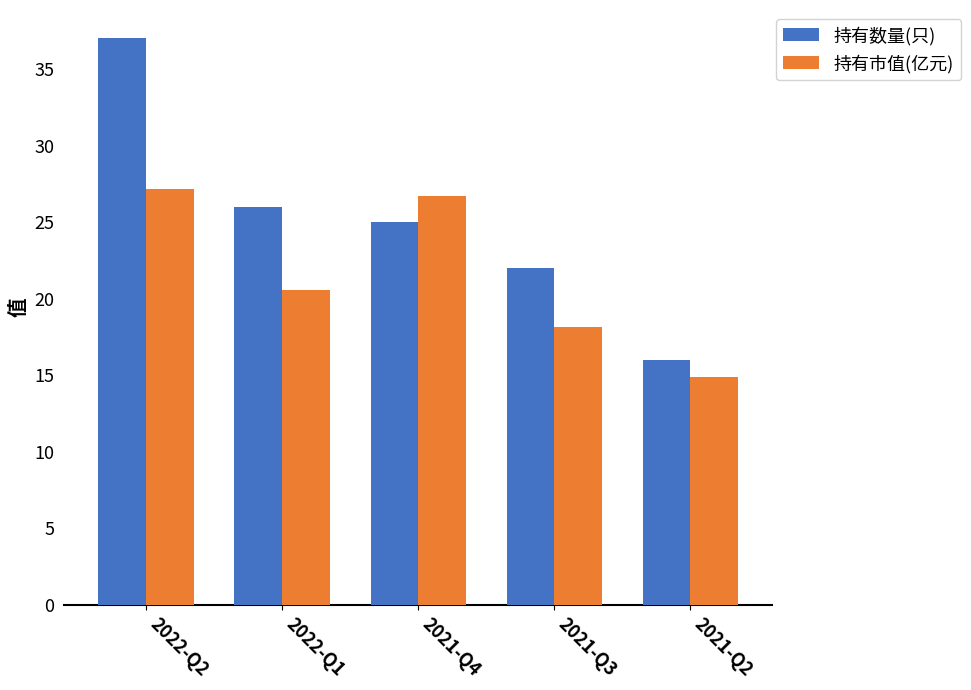

At which label is 持有市值(亿元) closest to 21?

2022-Q1